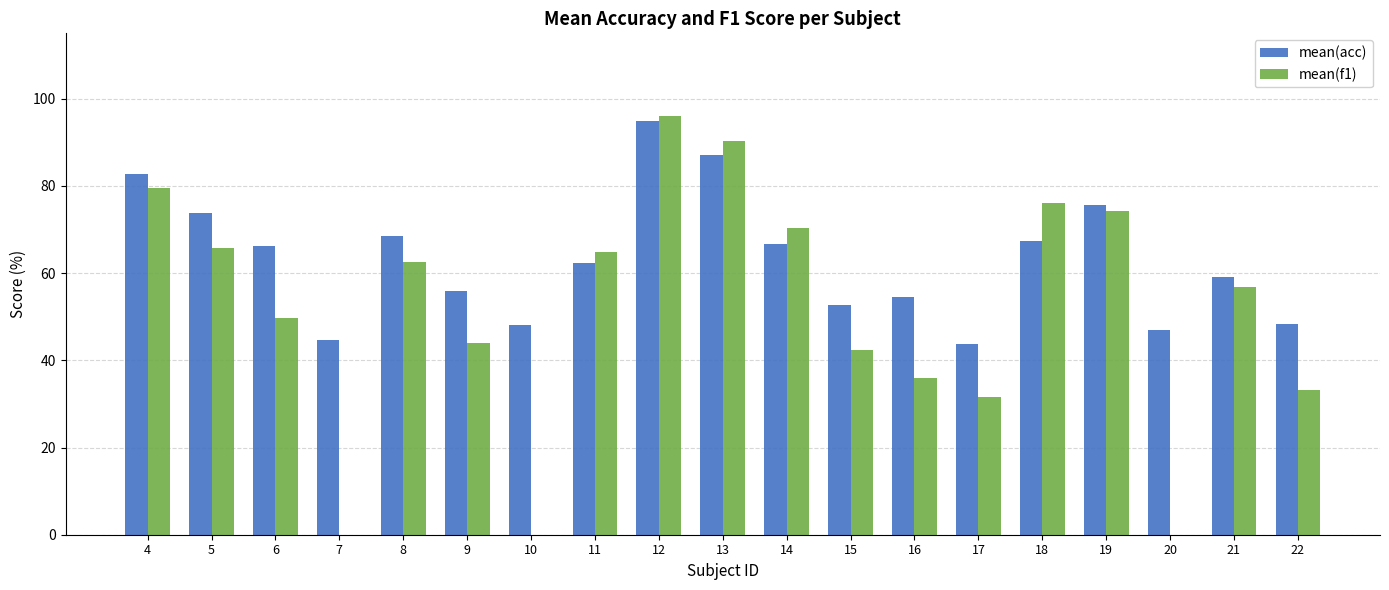

Is it true that mean(f1) equals 70.3 at 14?

True